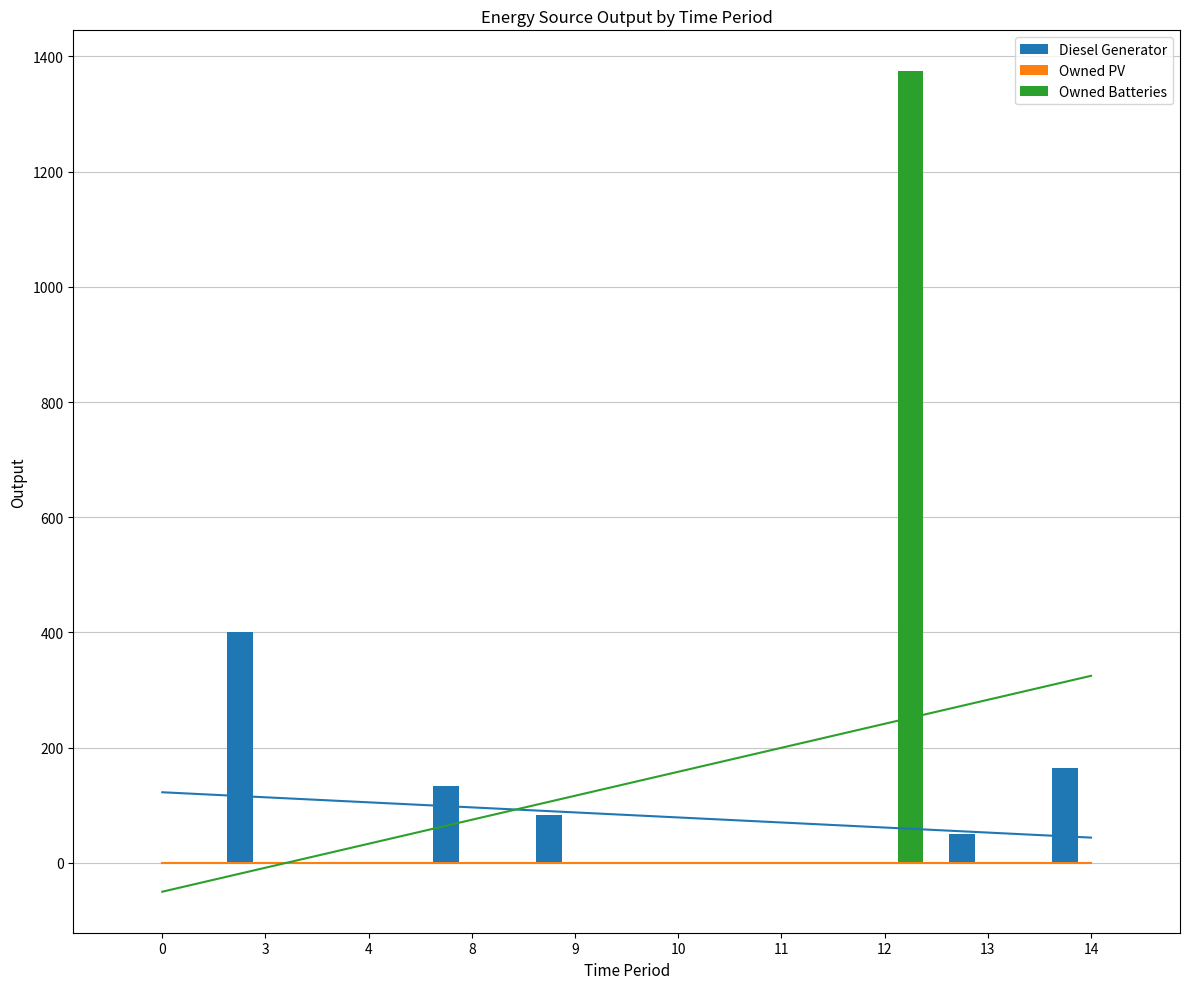

How many categories are shown in the chart?

10